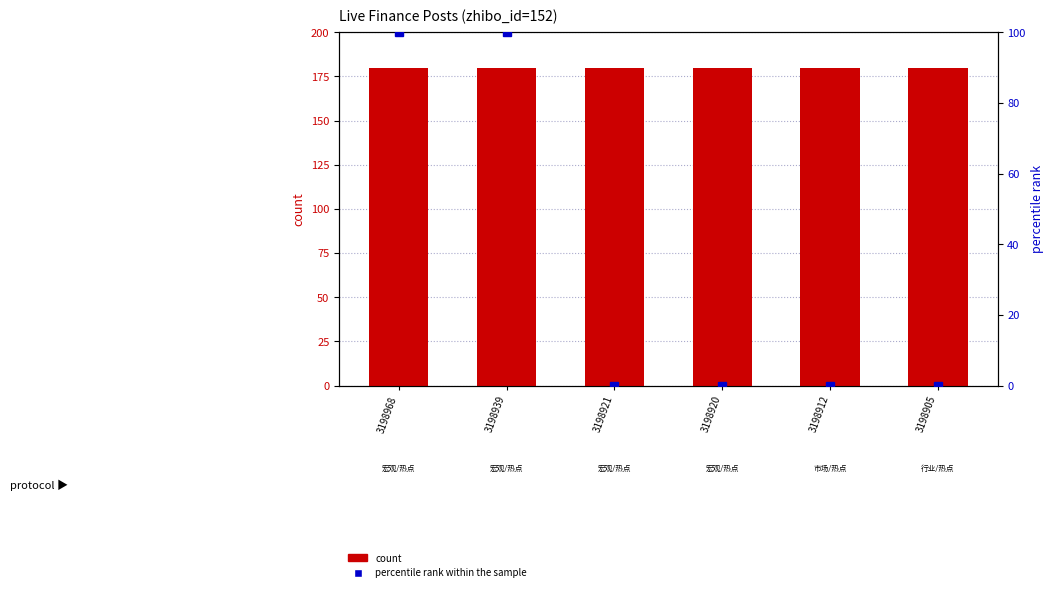

Which category has the lowest value in the percentile rank within the sample series?

3198921